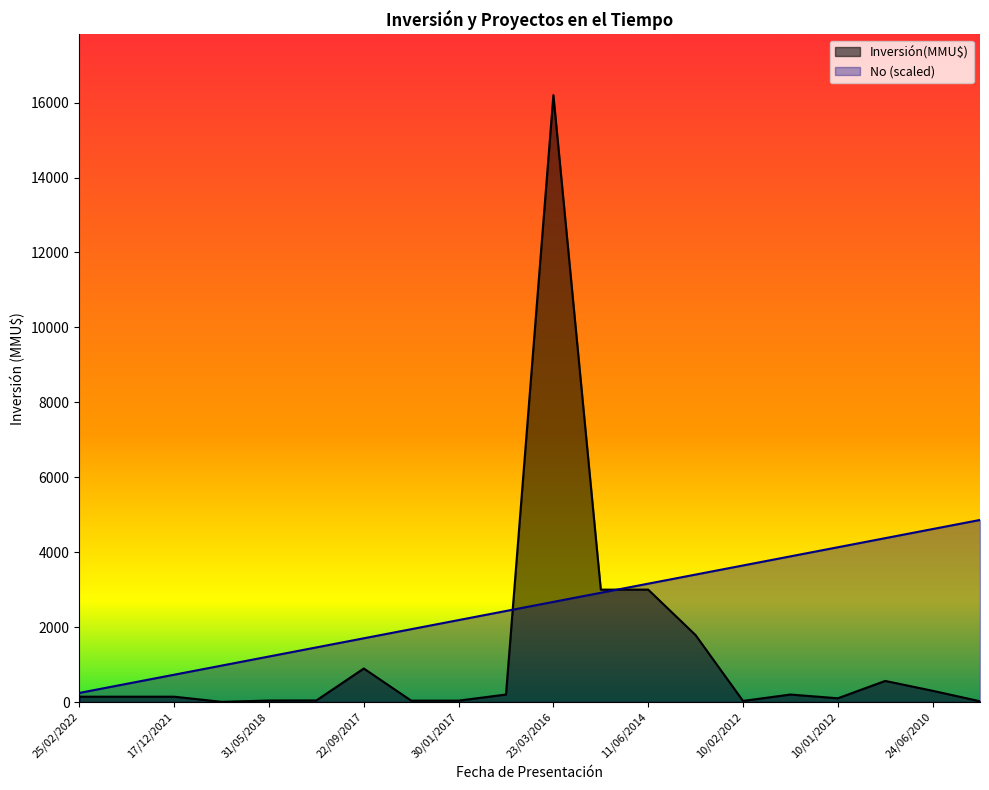

Between 13/01/2012 and 24/06/2010, which series saw the biggest shift?

No